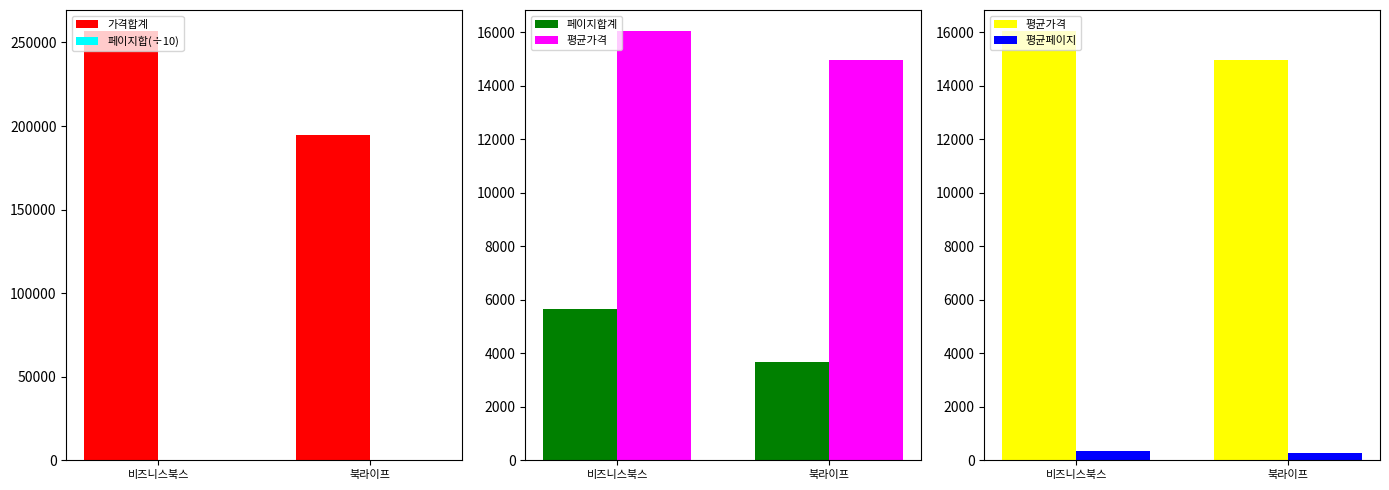

The 가격합계 series shows 256600.0 at 비즈니스북스. True or false?

True